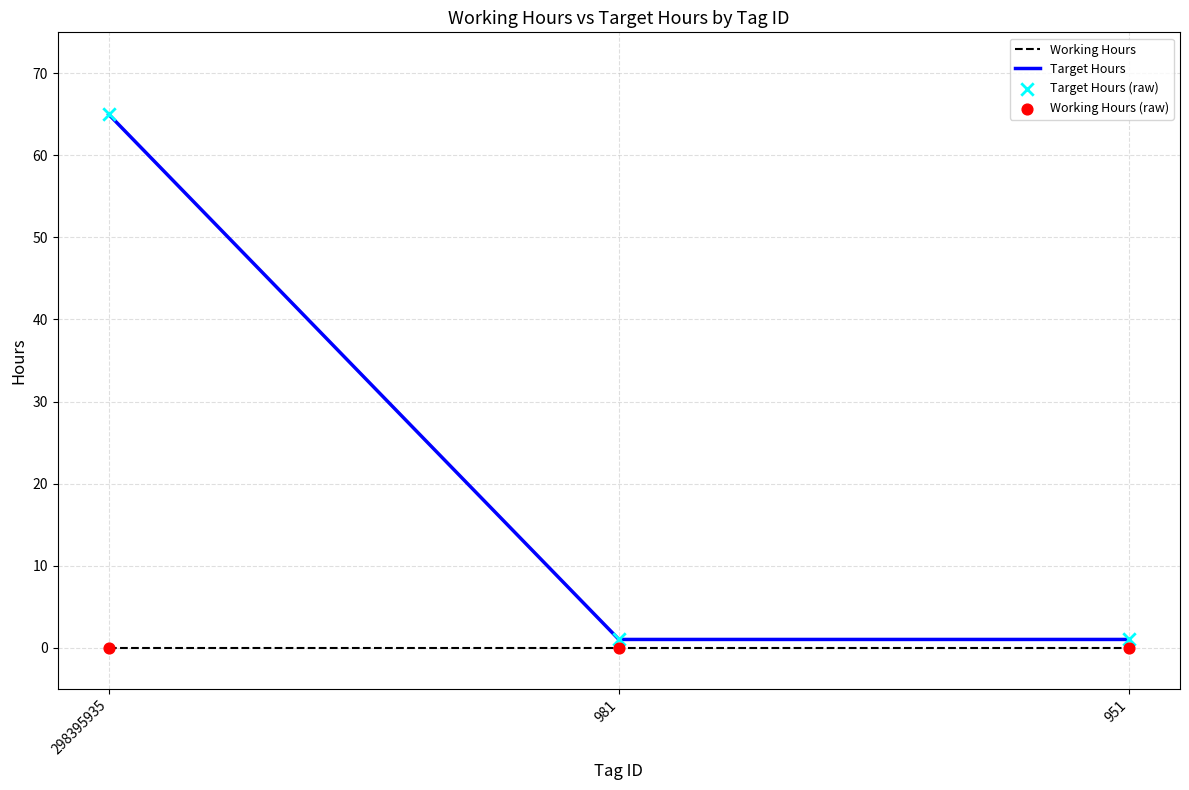

At how many categories does at least one series exceed 12?

1